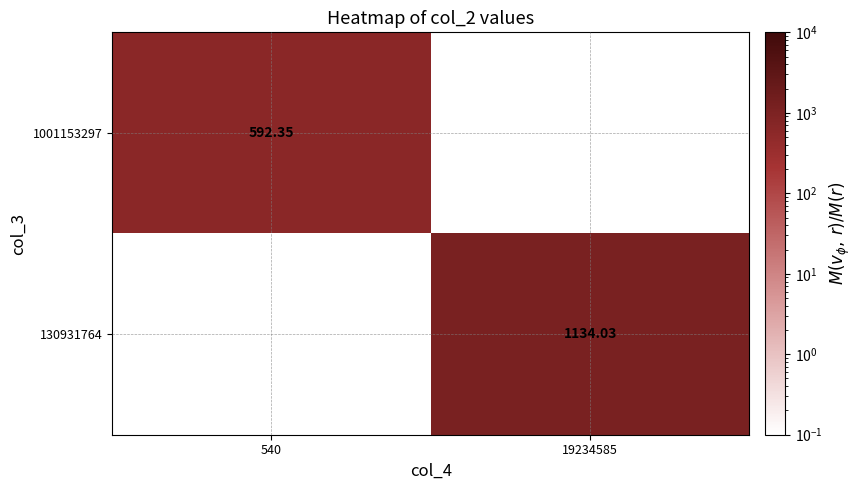

Is the value of 1001153297 at 540 greater than the value of 130931764 at 19234585?

No